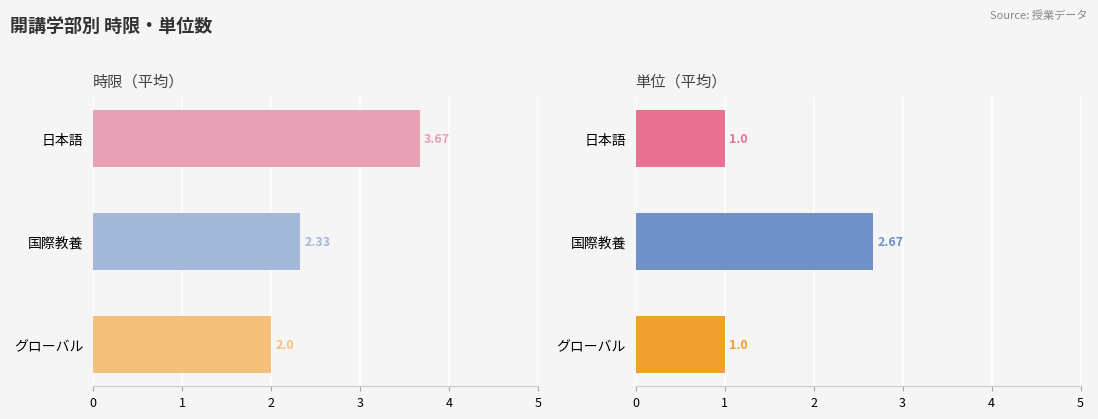

Rank the series by their average value, from lowest to highest.

単位, 時限